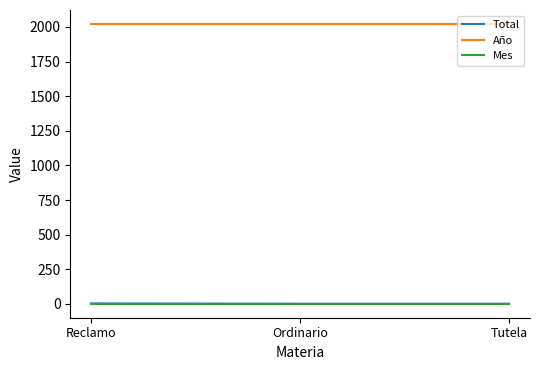

Which series has the largest total across all categories?

Año